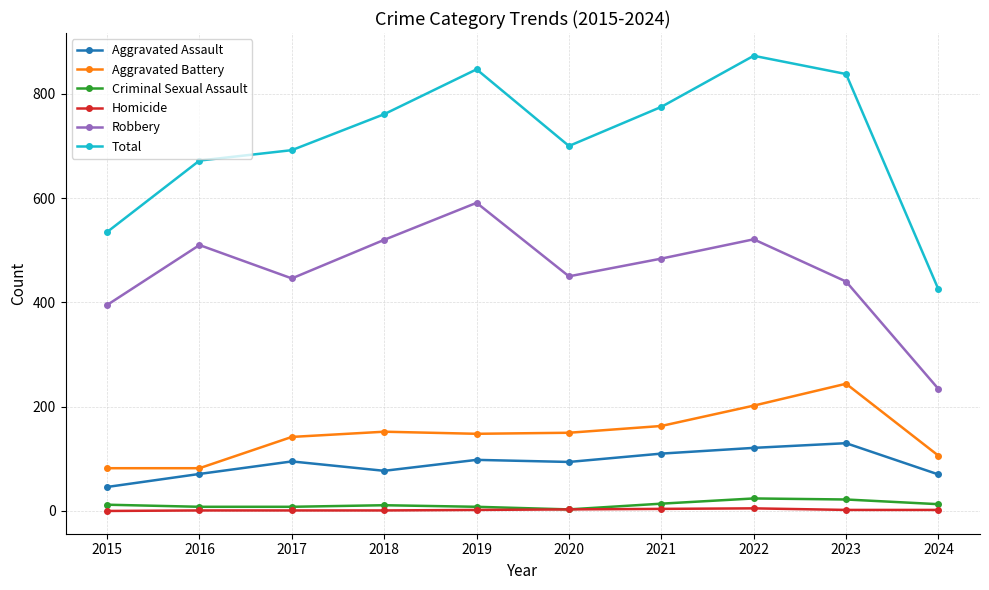

True or false: Total and Criminal Sexual Assault cross at least once.

False